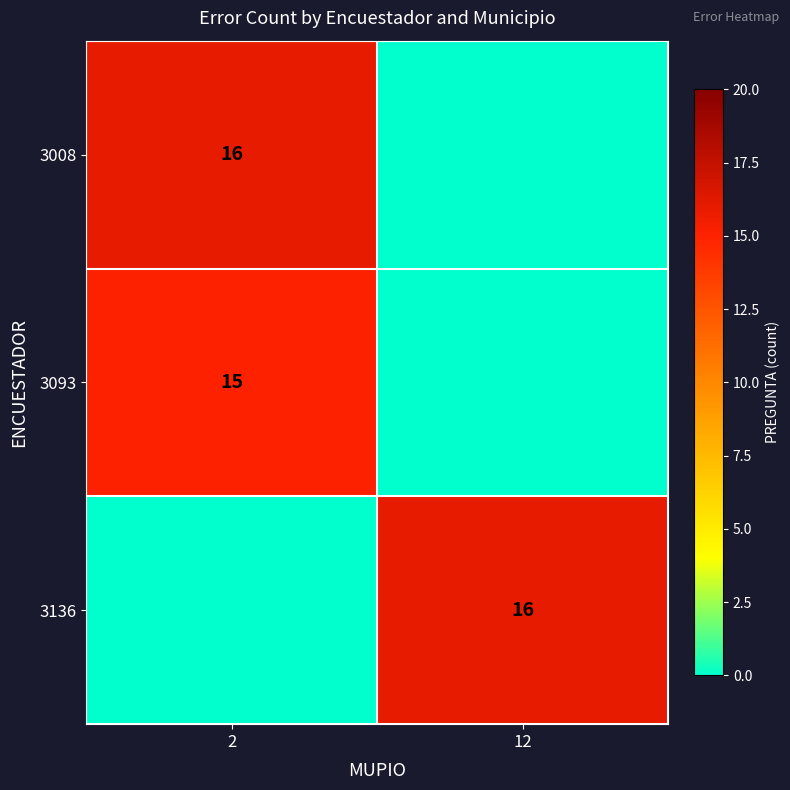

The value of 3136 at 12 is 16. True or false?

True